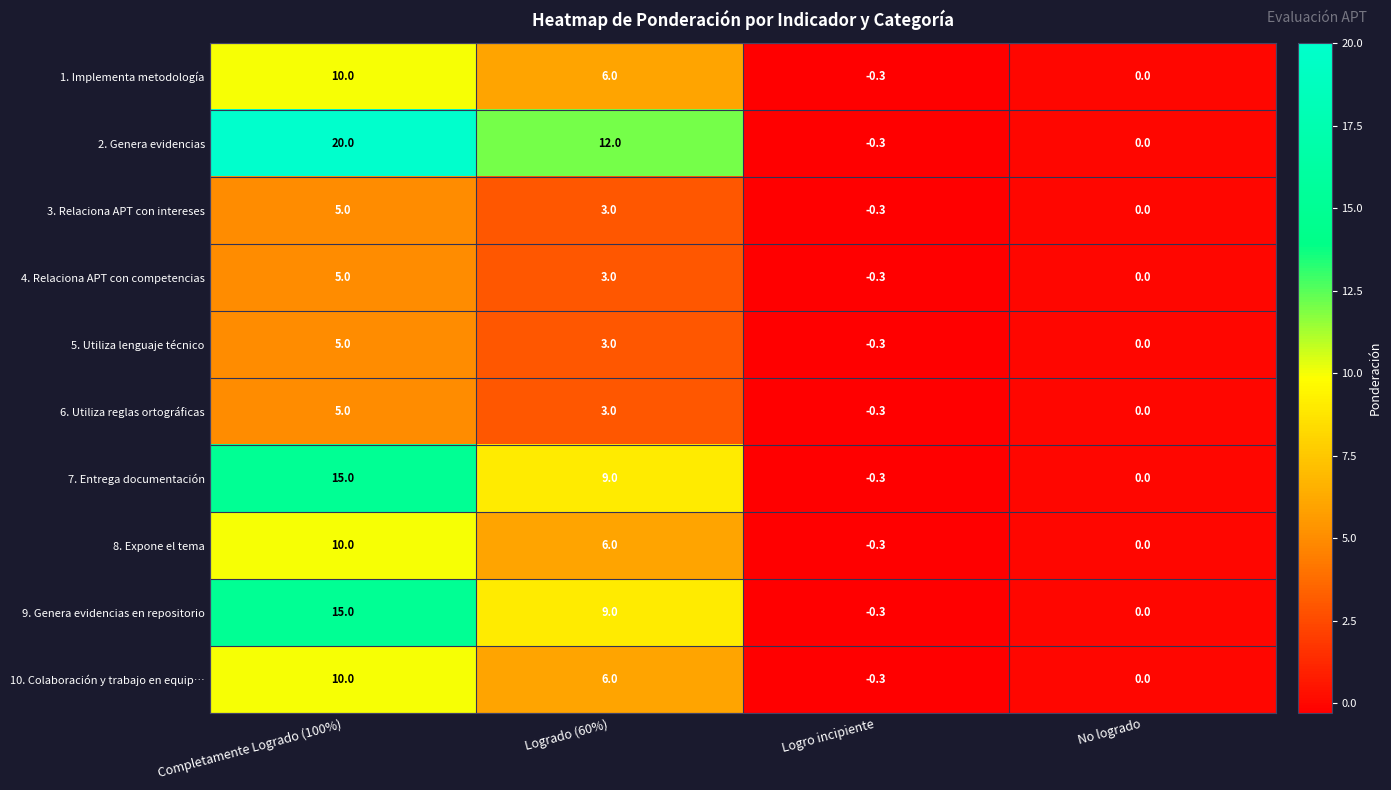

How many series are shown in this chart?

10